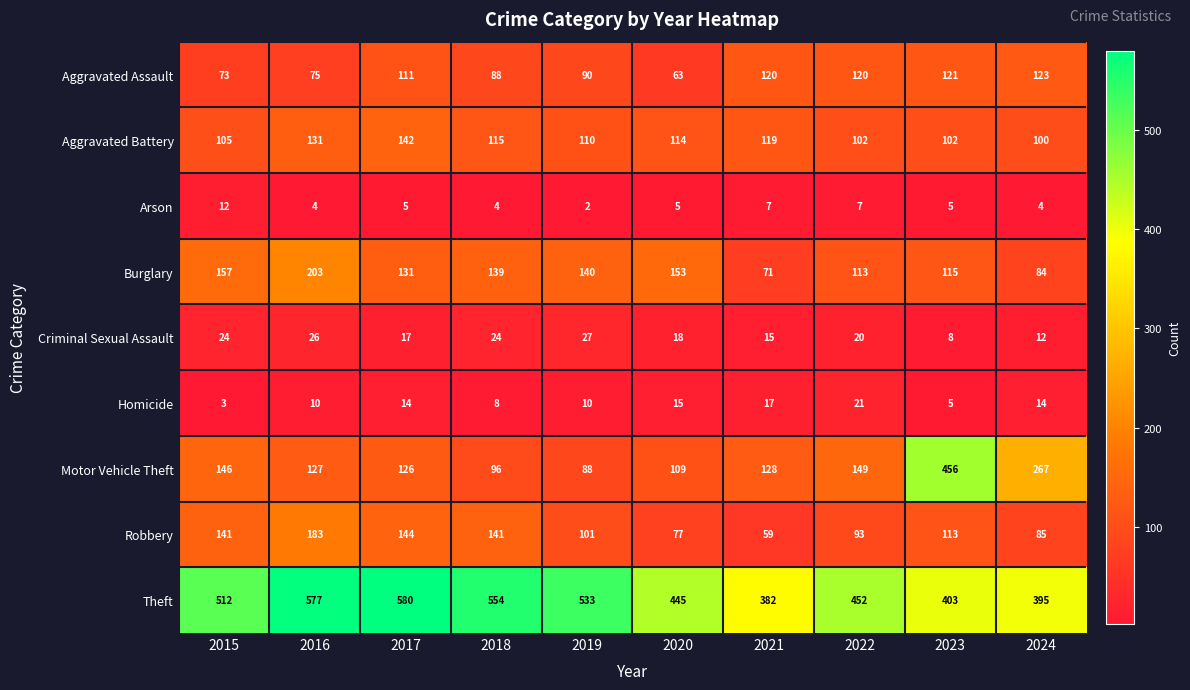

Which series has the largest total across all categories?

Theft